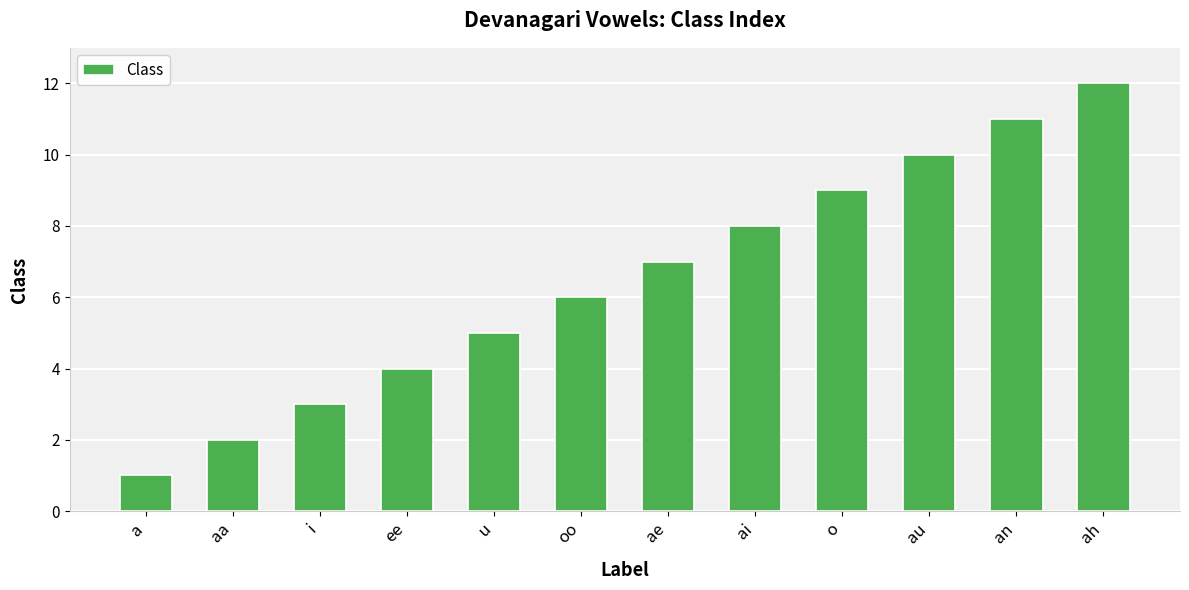

Are the bars grouped side by side (vs. stacked)?

No